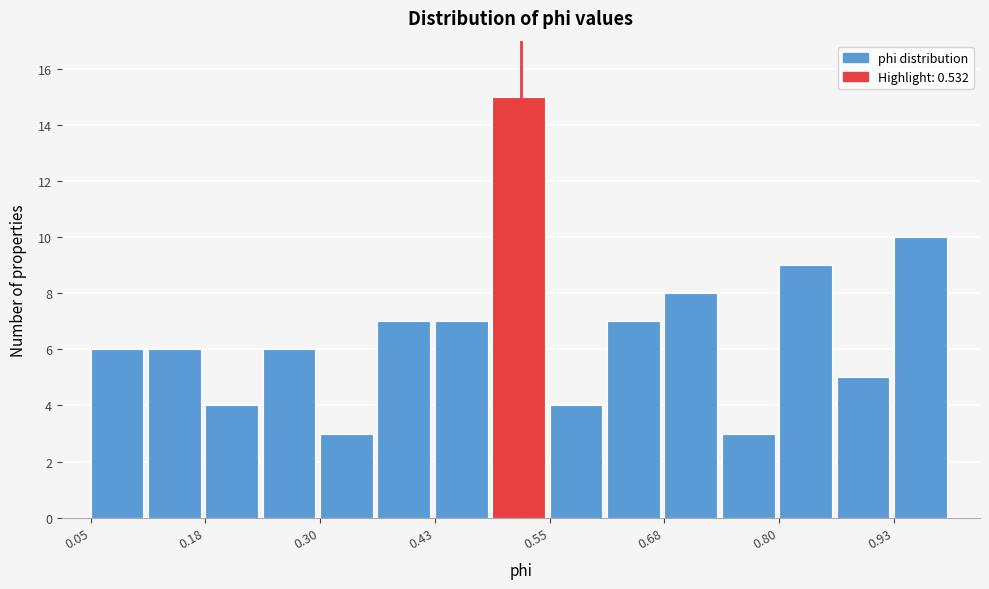

Read against the x-axis, roughly where is the centre of the tallest bar?

0.52